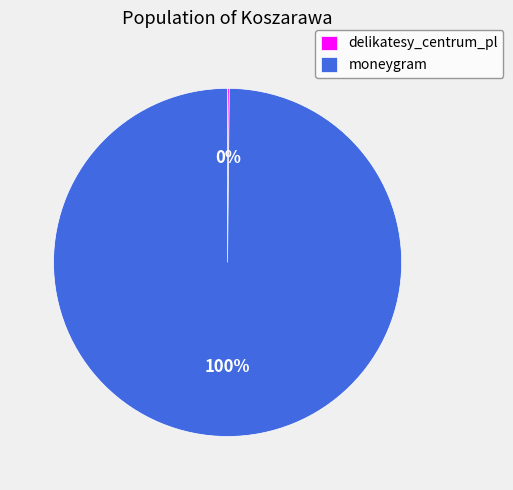

To the nearest percent, what is the difference between the largest and smallest slice percentages?

100%